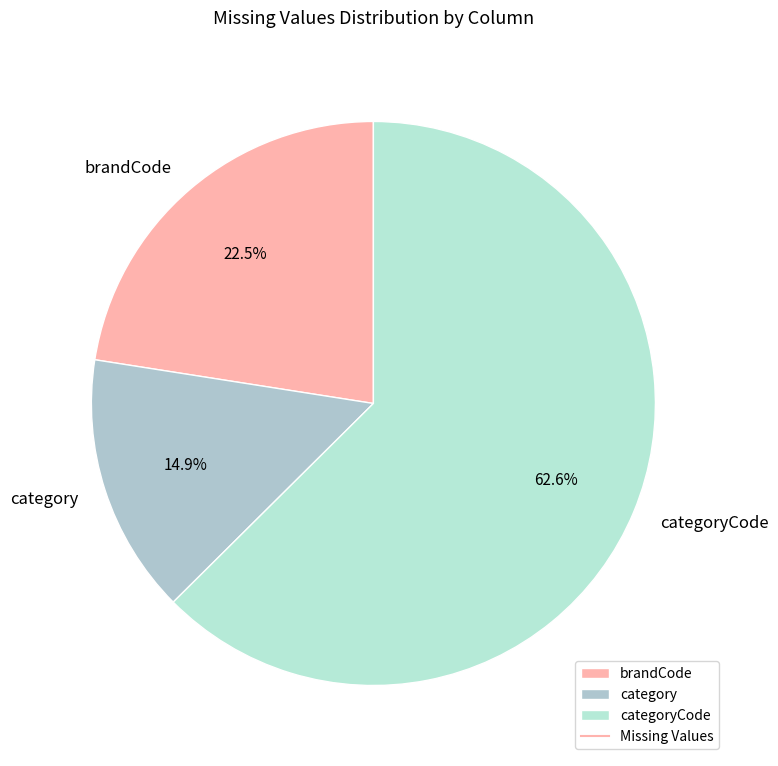

How many slices are in this pie chart?

3